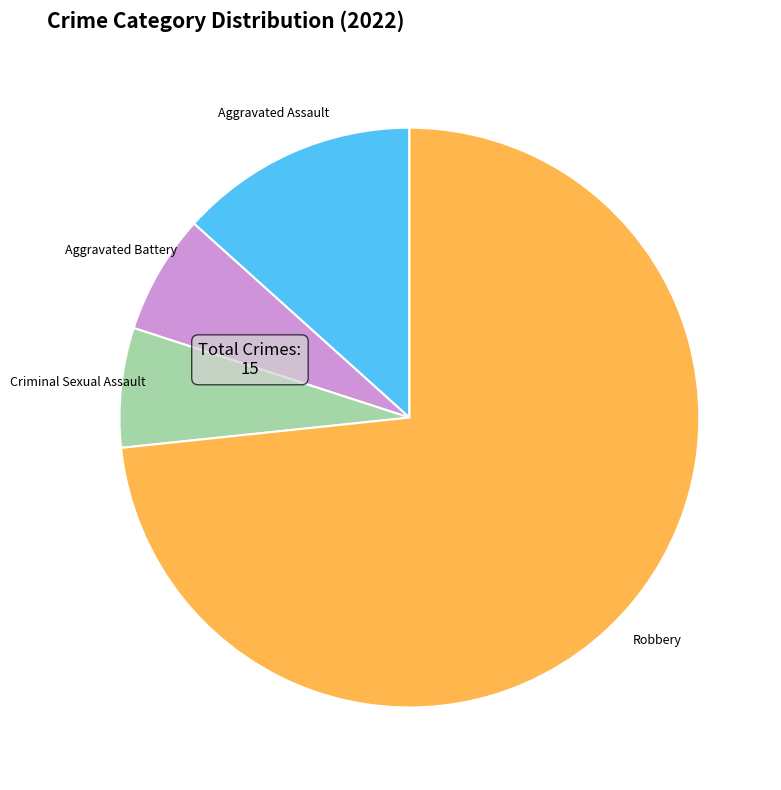

The Robbery slice represents 65% of the pie. True or false?

False